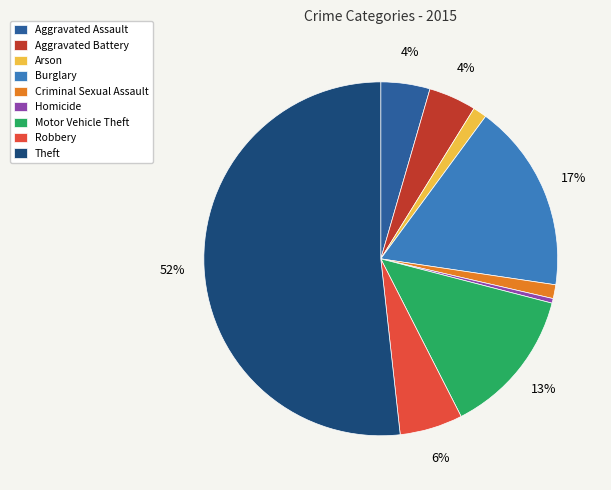

Between Robbery and Criminal Sexual Assault, which is larger?

Robbery